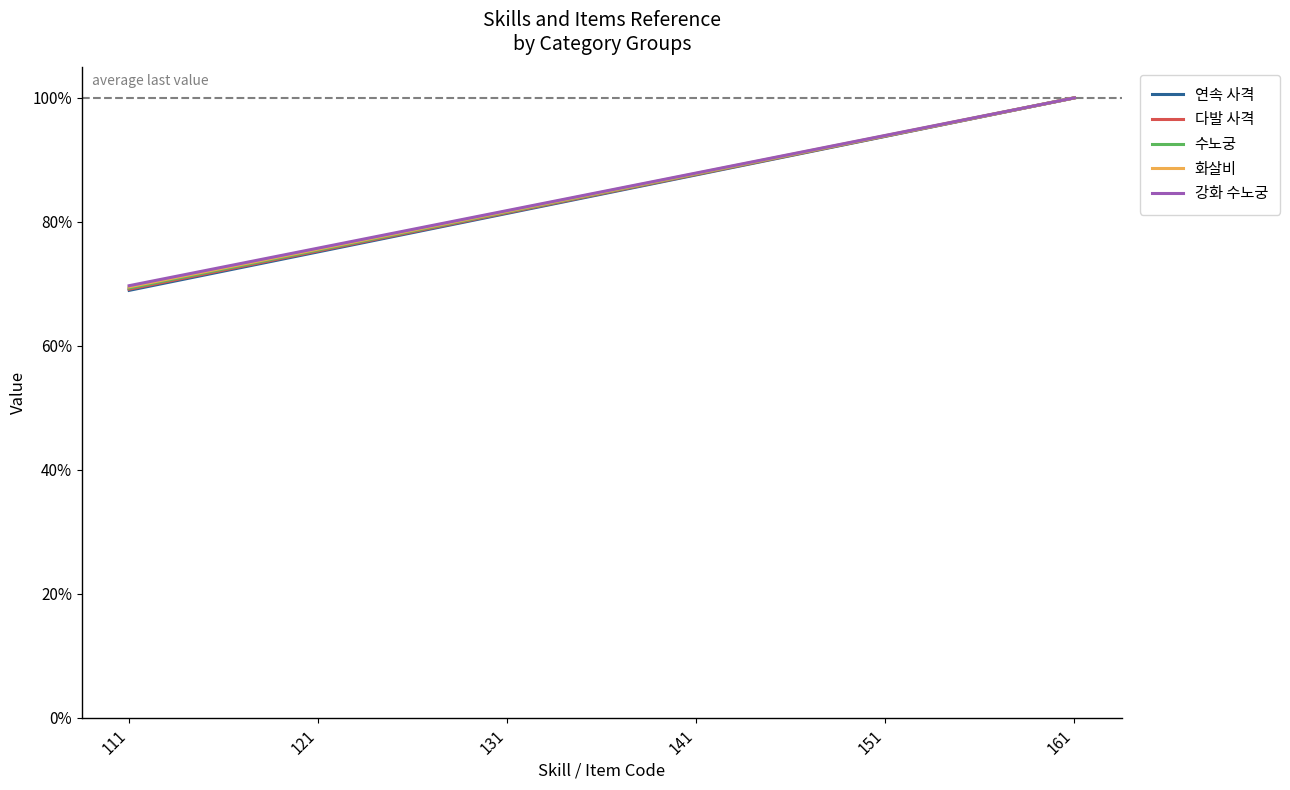

True or false: 화살비 and 연속 사격 intersect in this chart.

False